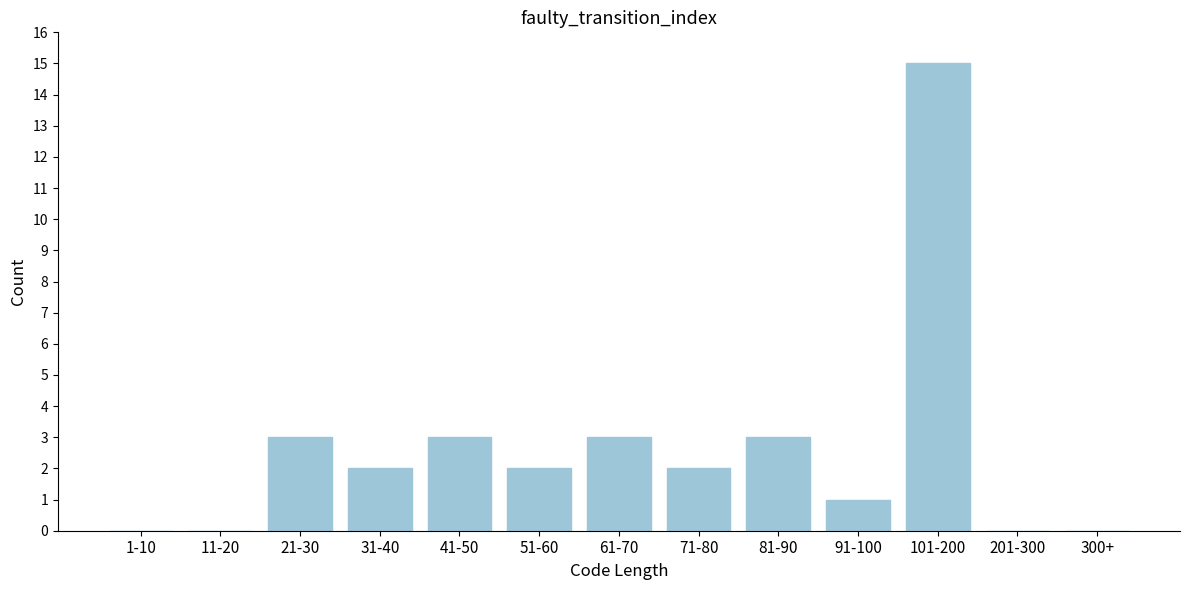

Reading left to right, transcribe all the data shown in this chart.

1-10=0	11-20=0	21-30=3	31-40=2	41-50=3	51-60=2	61-70=3	71-80=2	81-90=3	91-100=1	101-200=15	201-300=0	300+=0